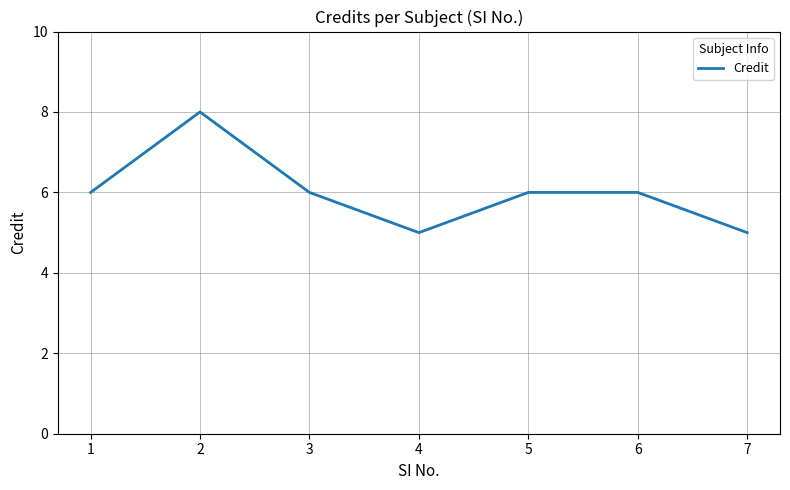

Does the chart display data point markers on the line(s)?

No